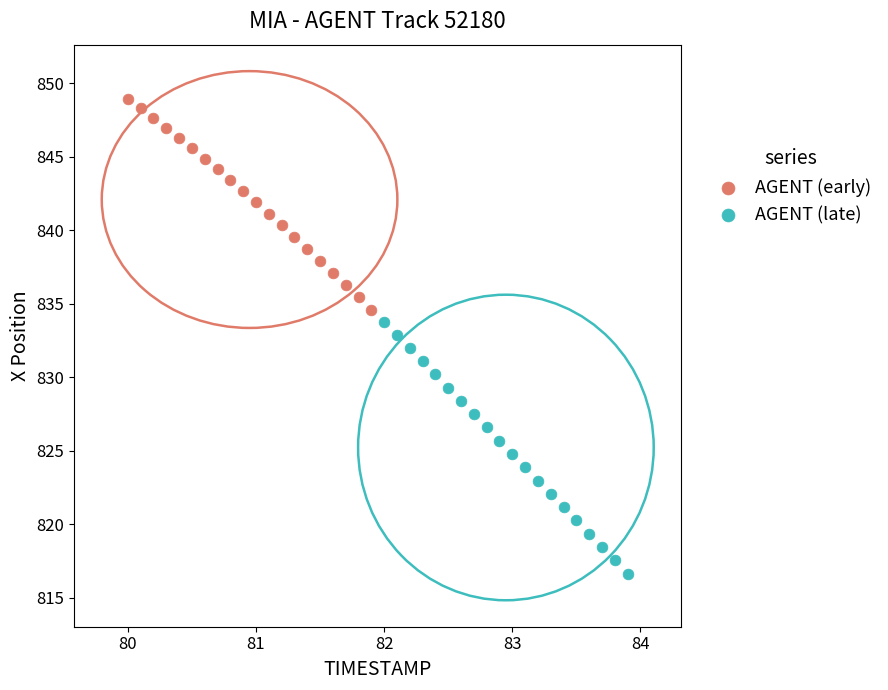

Which series contains the lowest Y value?

AGENT (late)